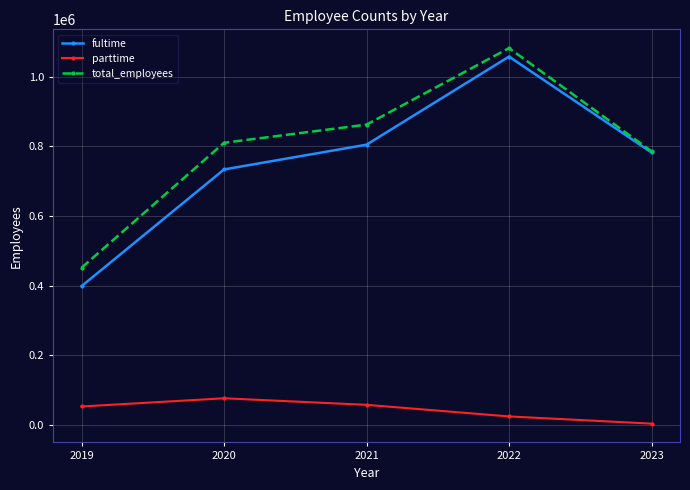

True or false: parttime and total_employees intersect in this chart.

False